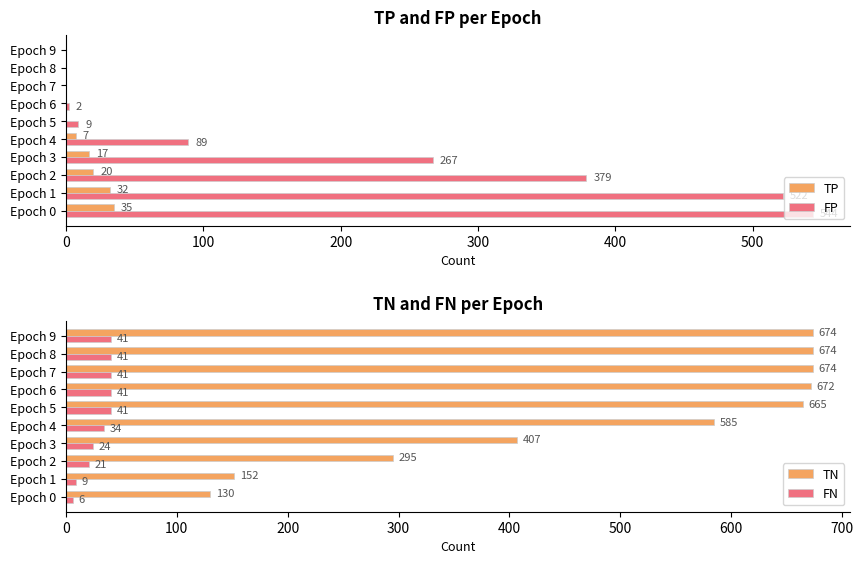

The value of FP at Epoch 8 is 0. True or false?

True